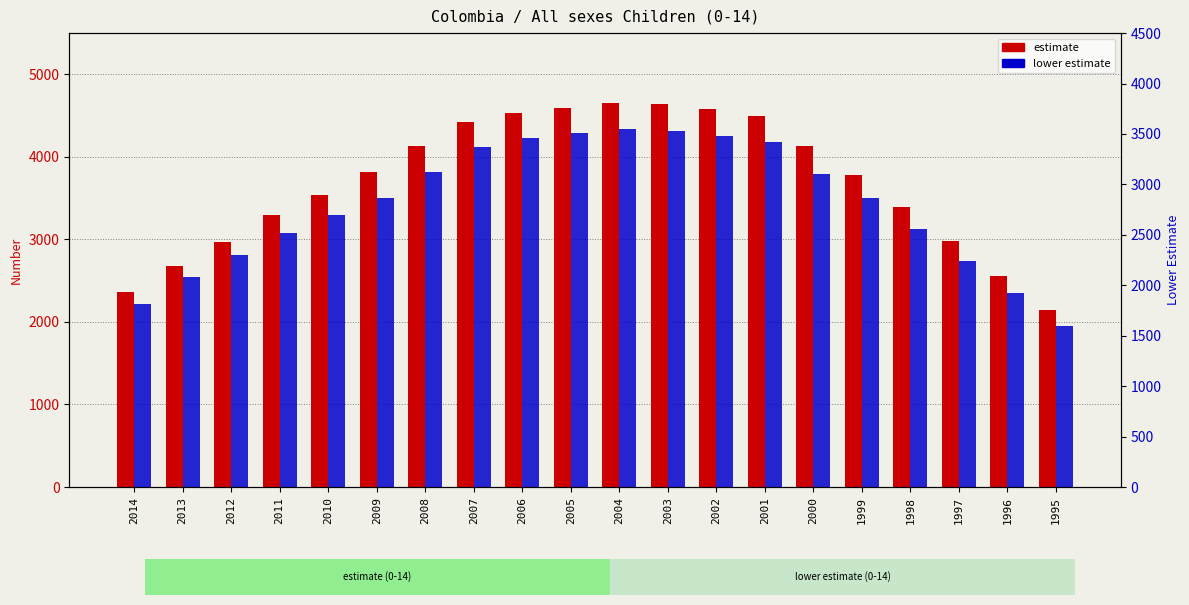

At which label does estimate first exceed 3812?

2008